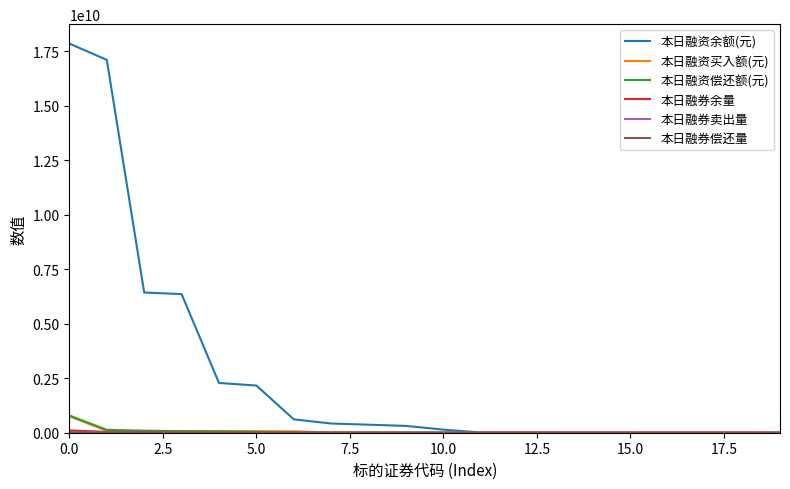

Which series has the widest spread of values?

本日融资余额(元)